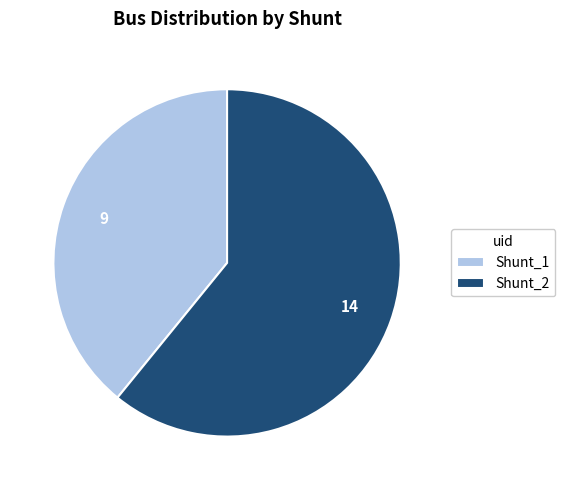

What is the ratio of the value at Shunt_2 to the value at Shunt_1?

1.6